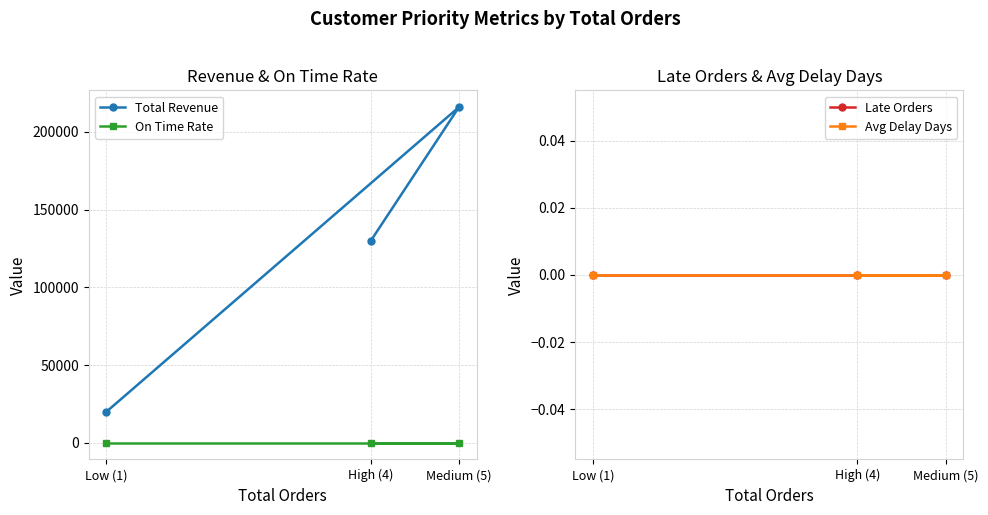

What is the average value of the On Time Rate series?

100